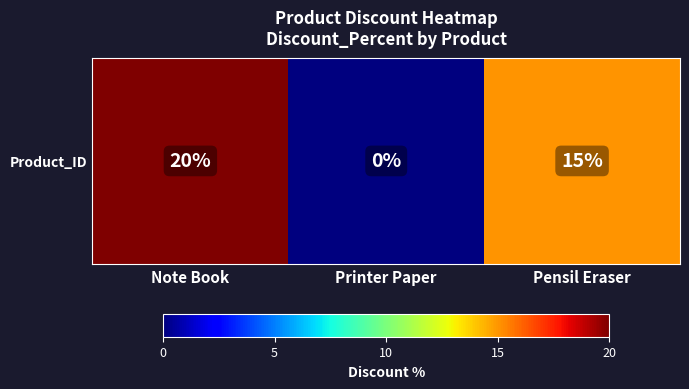

Reading left to right, what are all the values shown in this chart?

Note Book=20	Printer Paper=0	Pensil Eraser=15